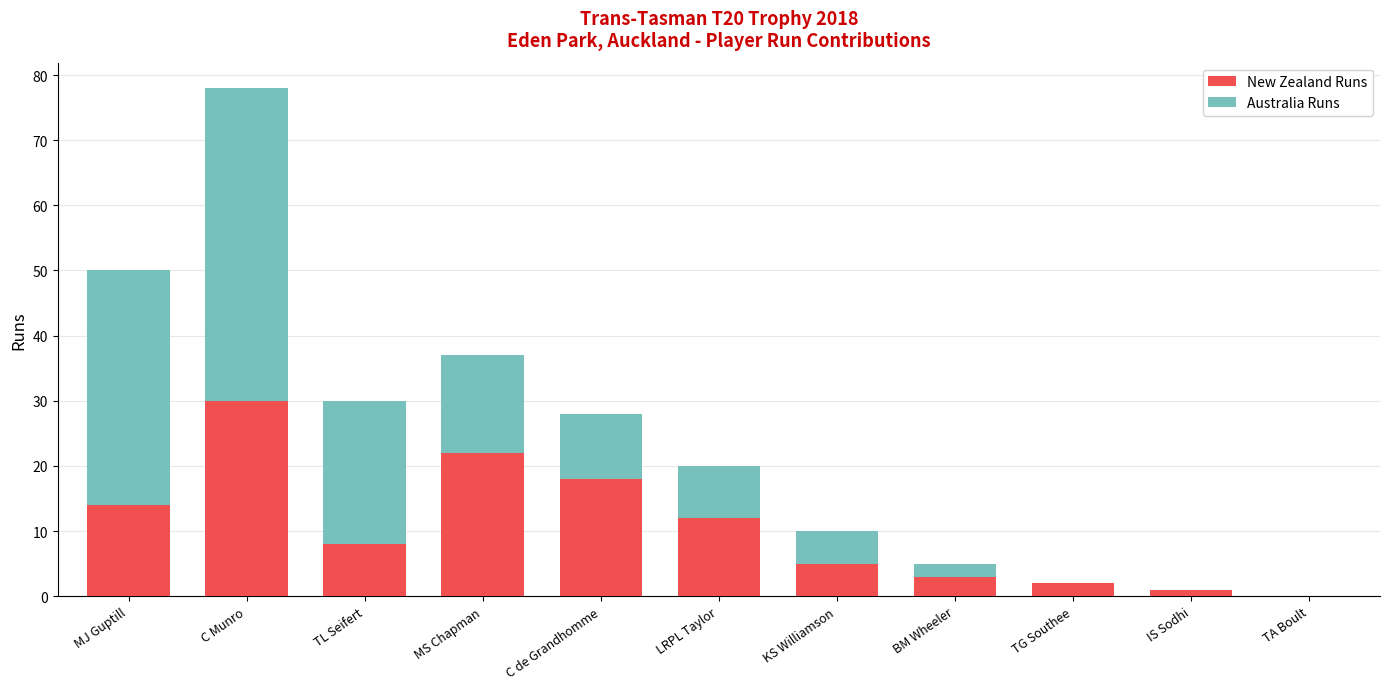

What is the highest value of the New Zealand Runs series?

30